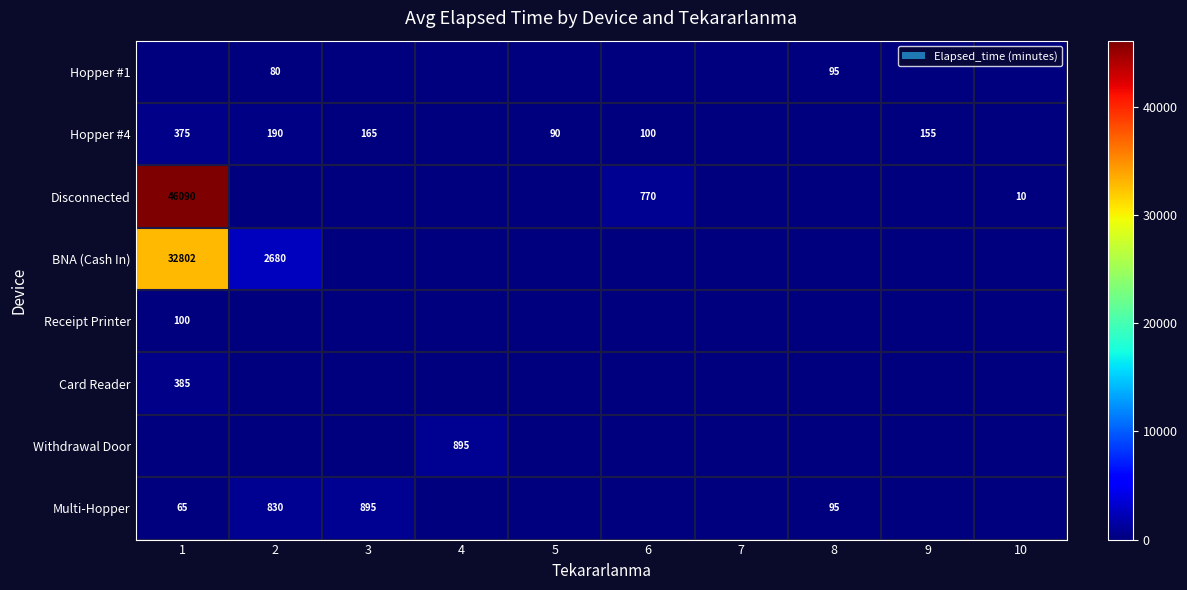

What is the difference between the Hopper #4 values at 2 and 5?

100